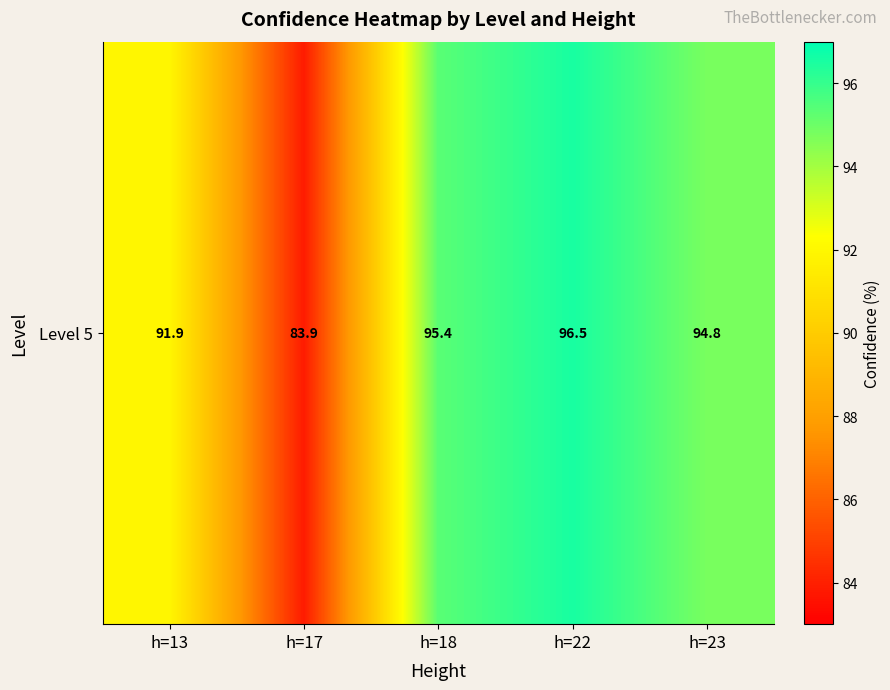

How many data points are above 94?

3